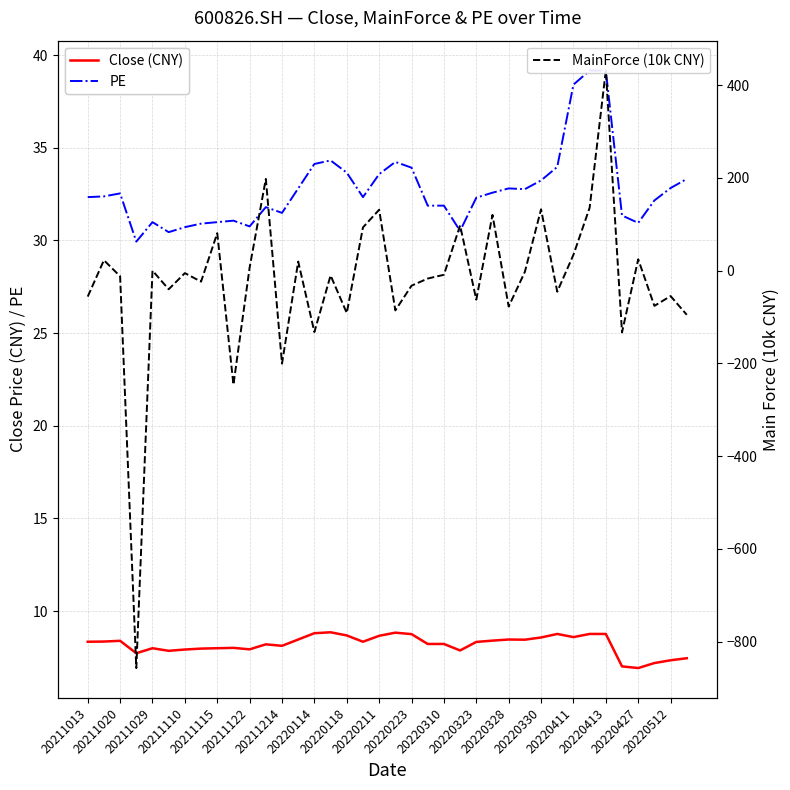

True or false: PE and Close (CNY) cross at least once.

False